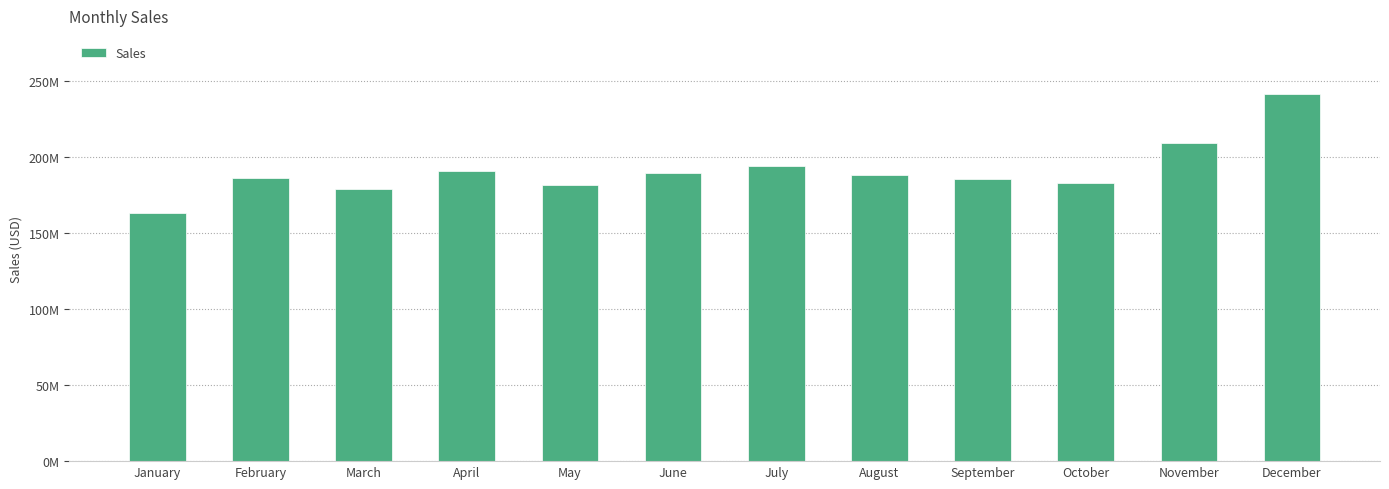

What is the value of the 11th bar from the left?

209390745.8